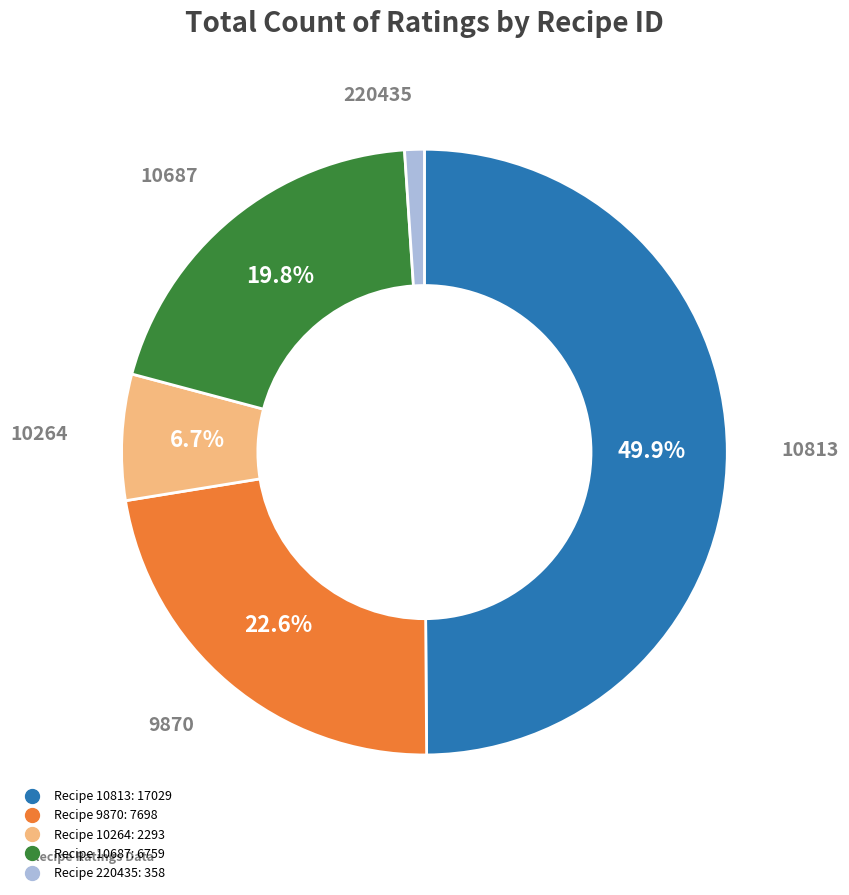

How many segments does this pie chart have?

5